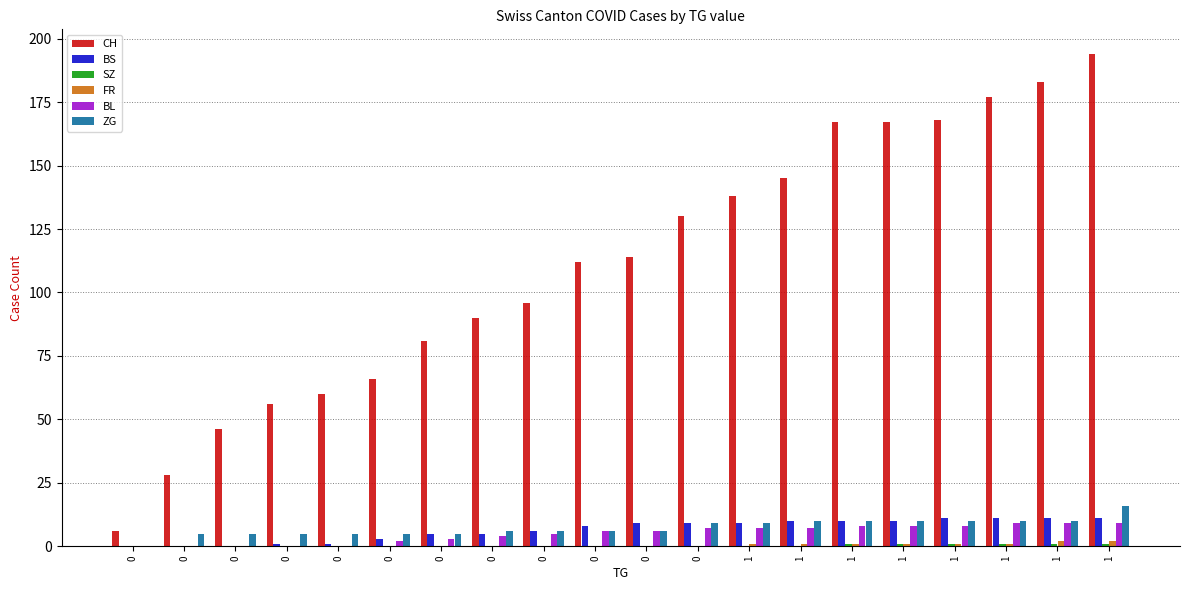

Which category has the highest value in the BL series?

1